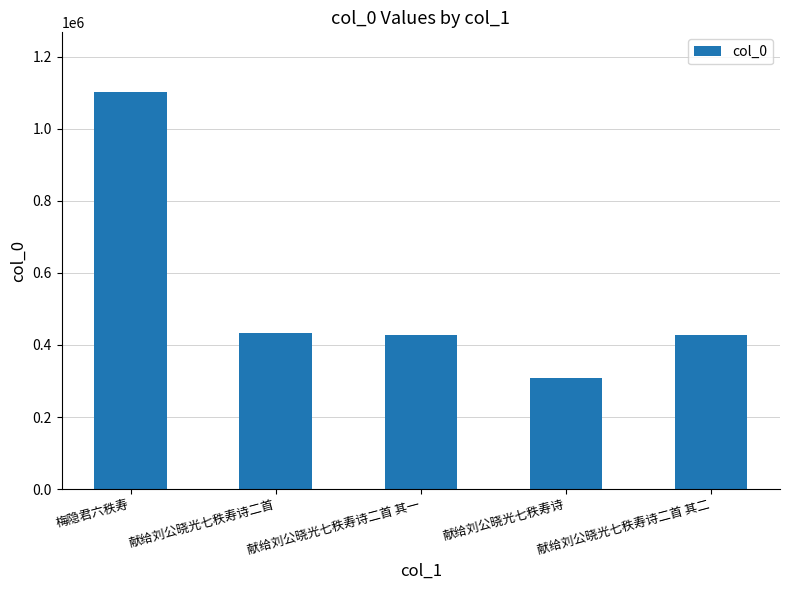

Are the bars grouped side by side (vs. stacked)?

No